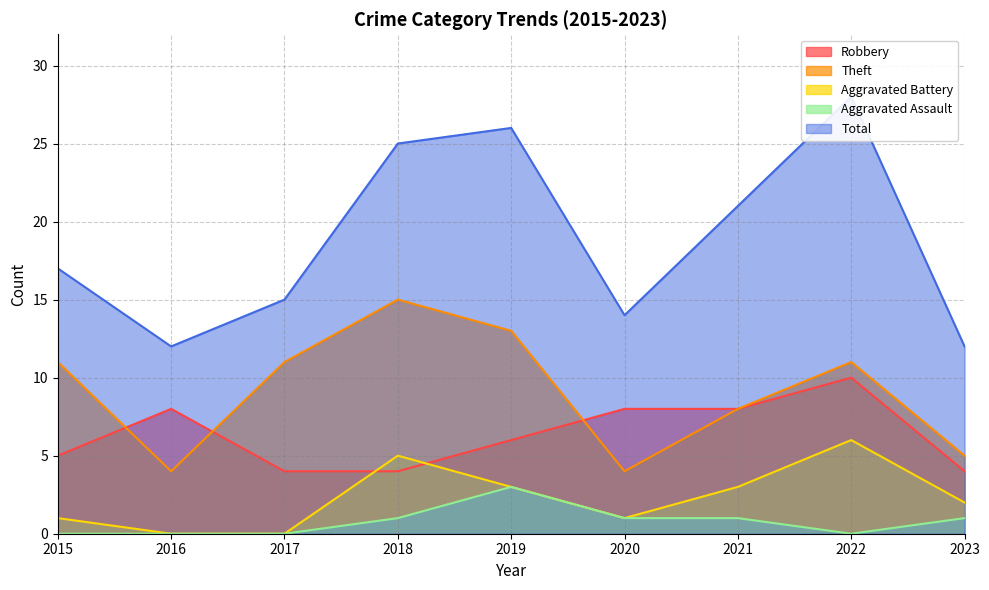

The Total series shows 25 at 2018. True or false?

True